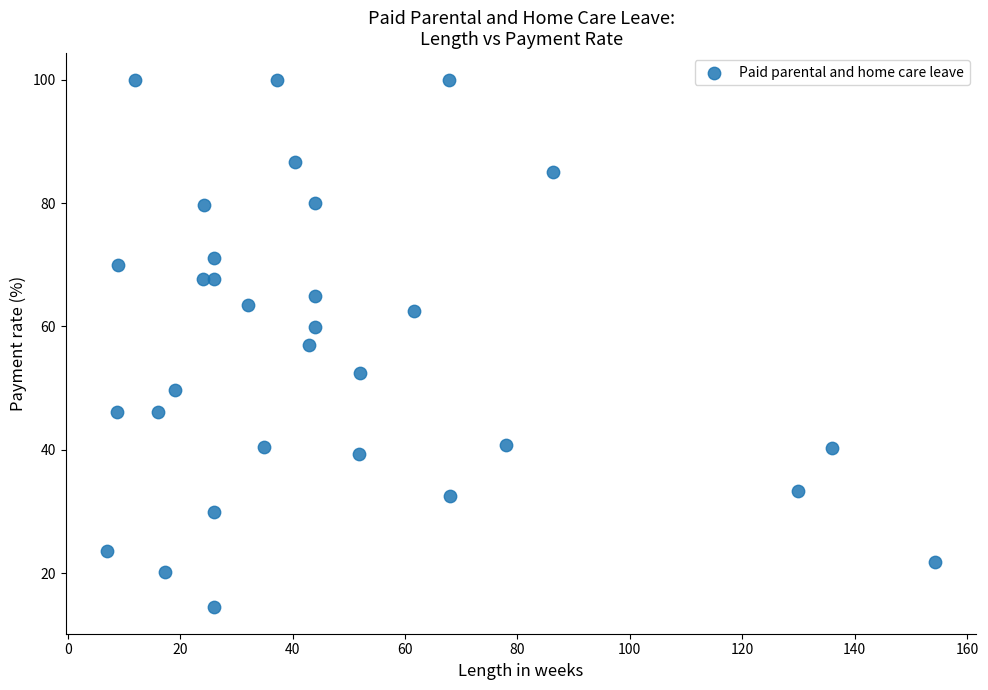

What is the range of Y values (max minus min)?

85.5